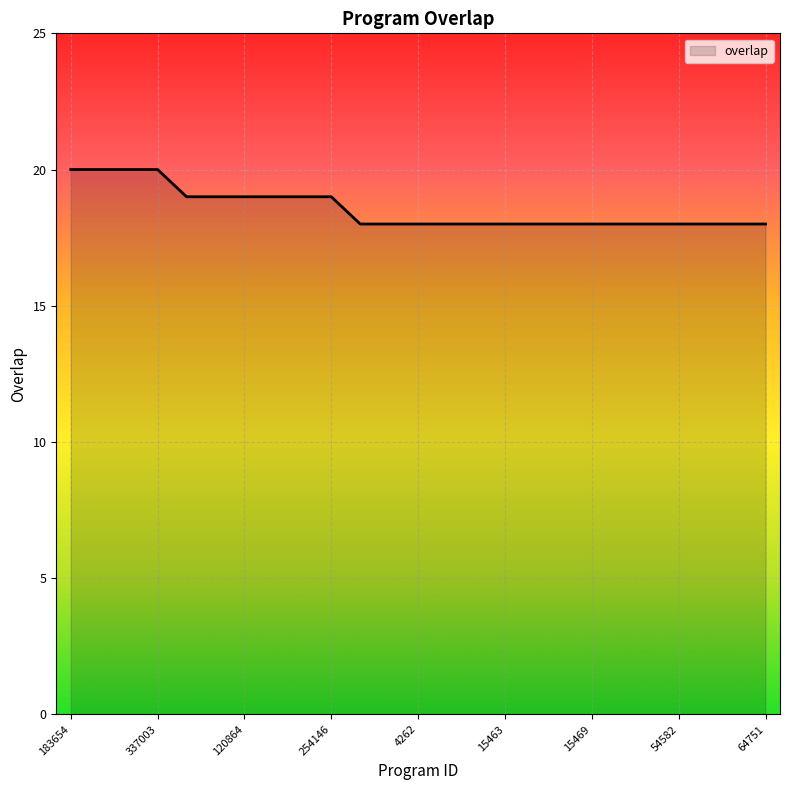

What is the minimum value shown in the chart?

18